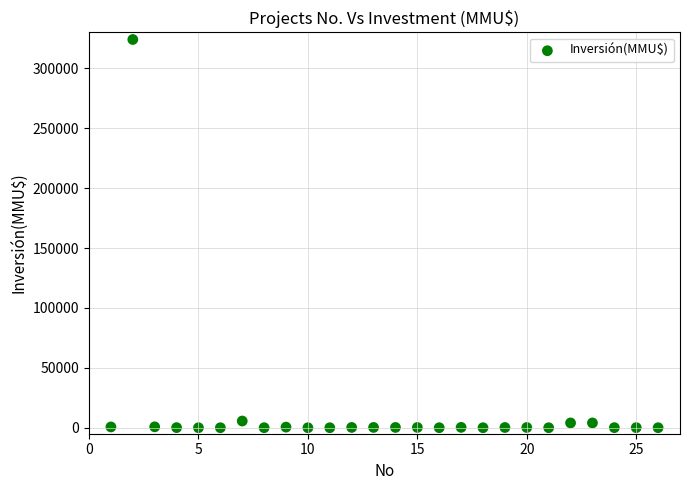

What is the range of Y values (max minus min)?

324020